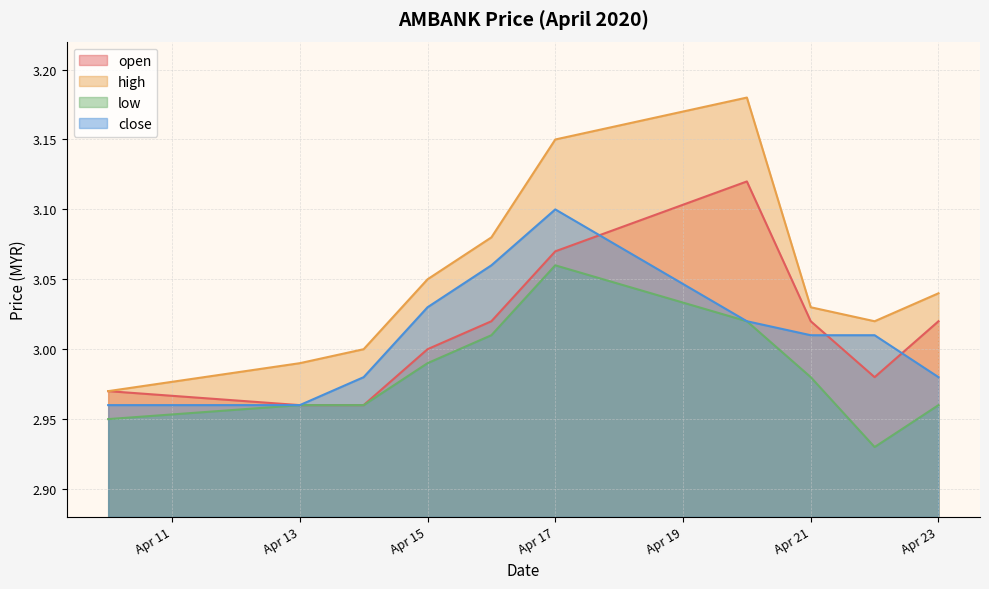

How many interior local valleys does the high series have?

1